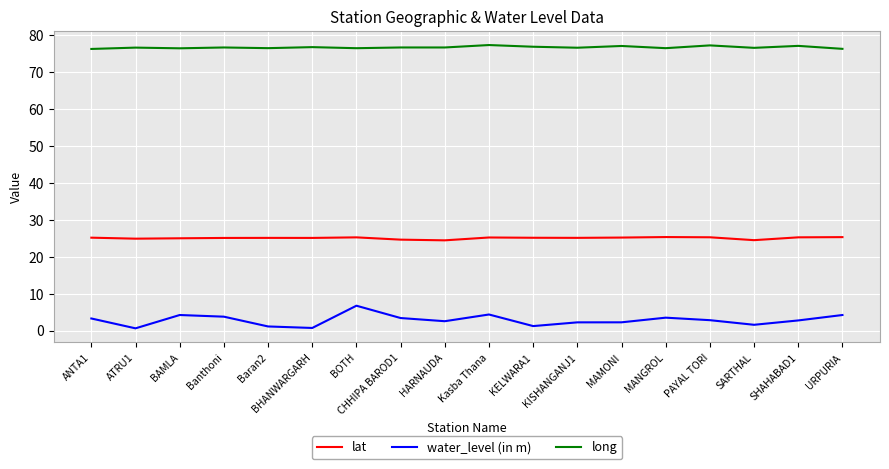

How many lines are shown in the chart?

3